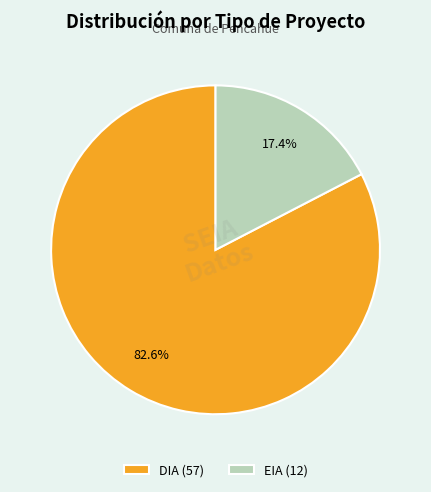

Which category has the biggest portion of the pie?

DIA